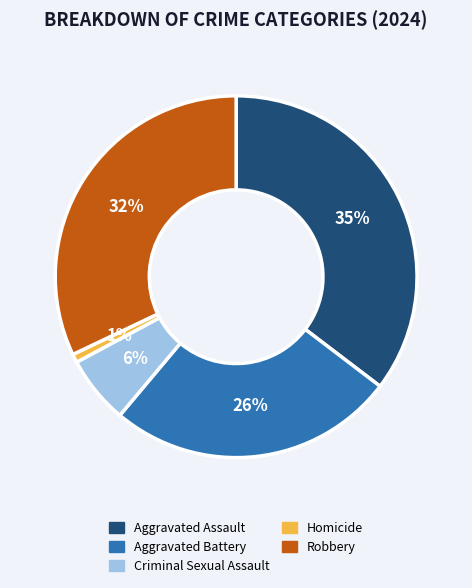

What is the ratio of the value at Robbery to the value at Criminal Sexual Assault?

5.3